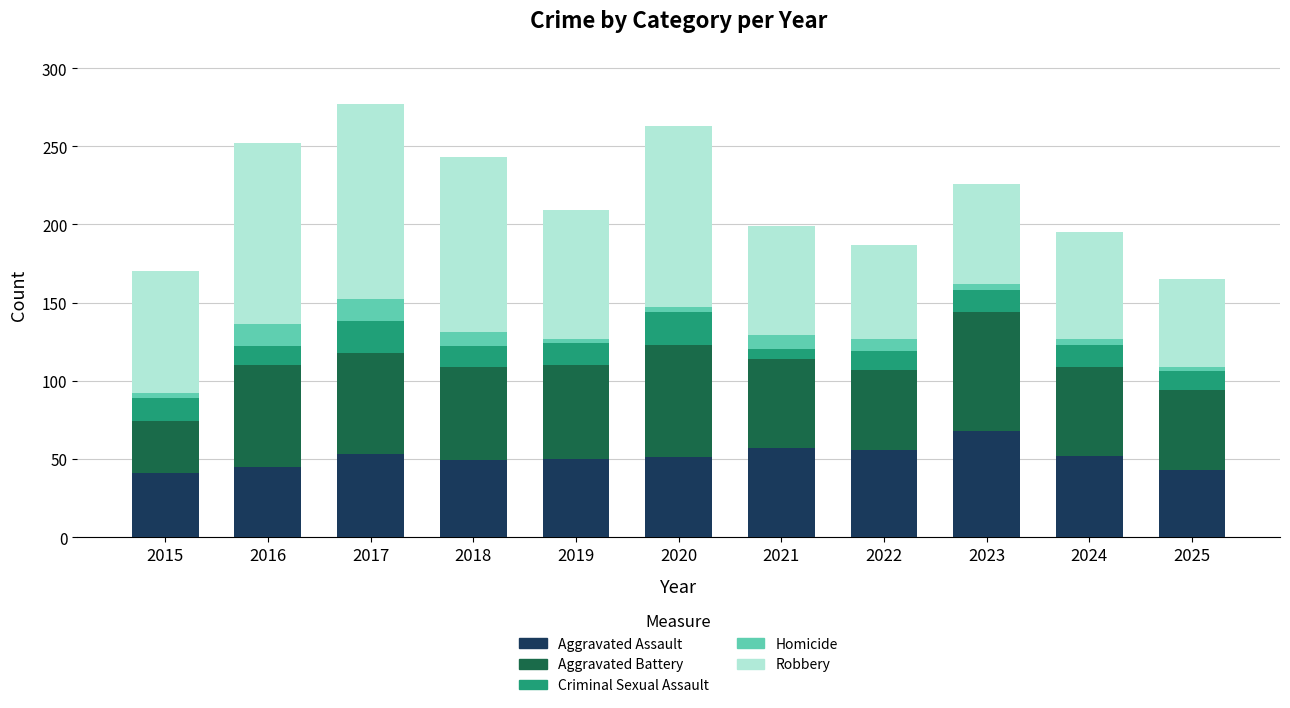

Count the number of data series in this chart.

5